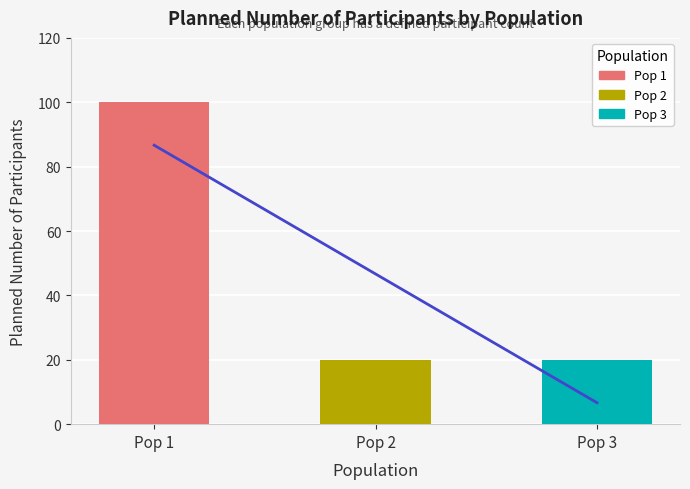

Between Pop 1 and Pop 3, which is larger?

Pop 1